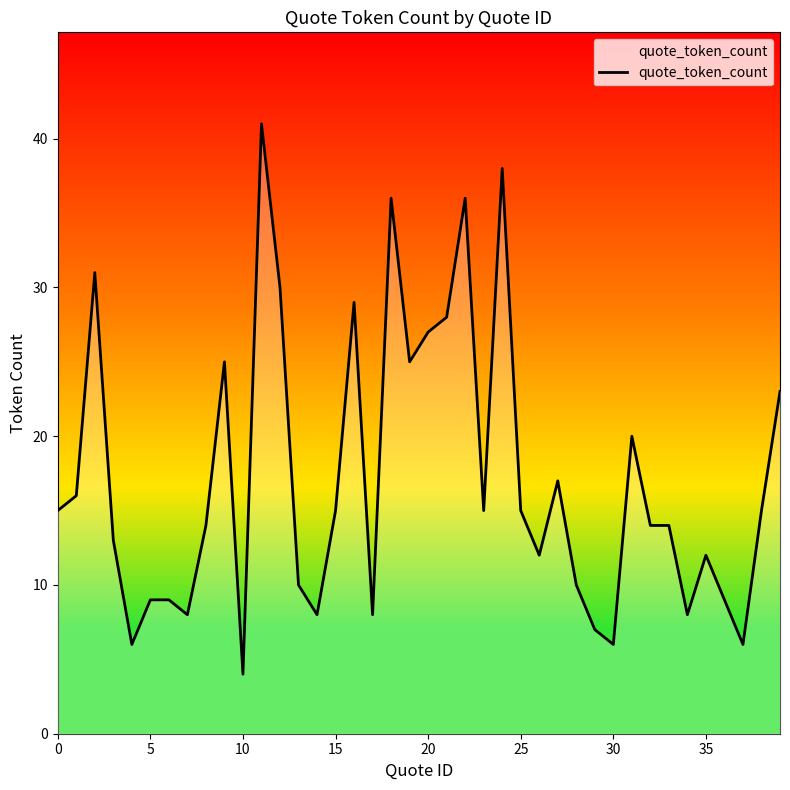

What is the difference between the maximum and minimum values?

37